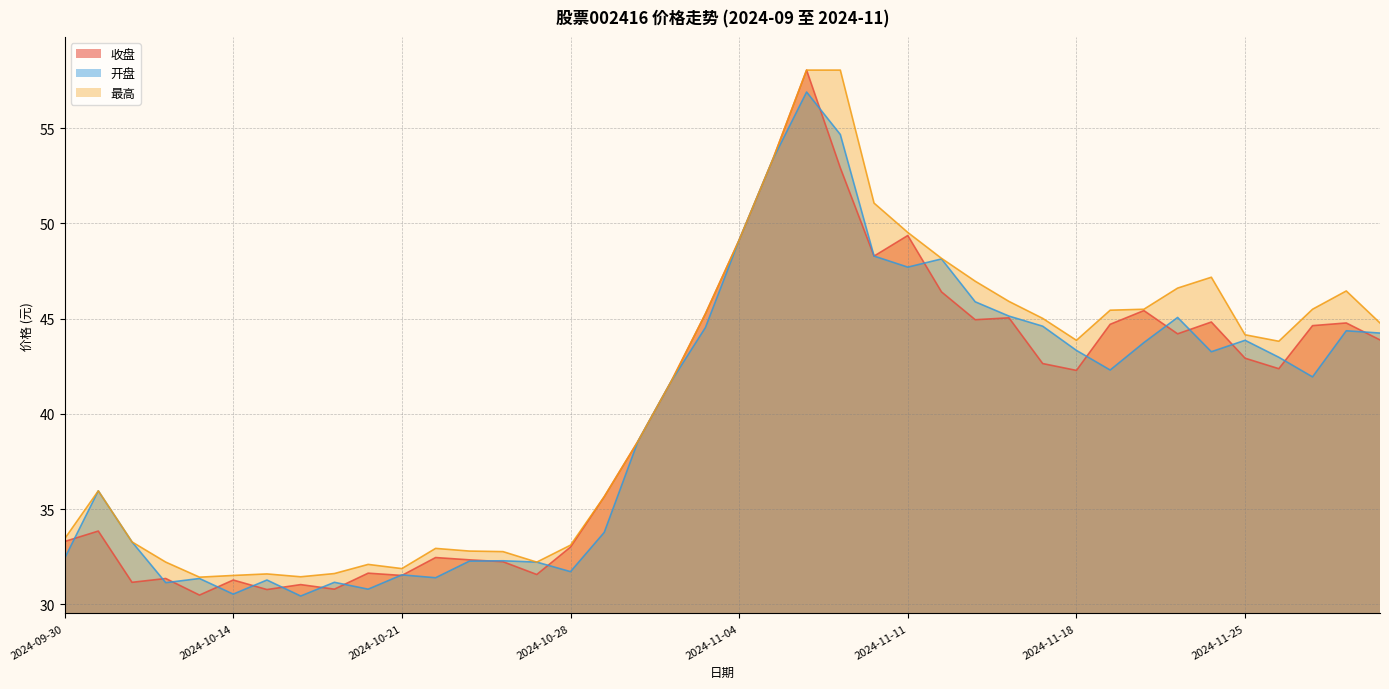

Rank the series by their maximum value, from lowest to highest.

开盘, 收盘, 最高